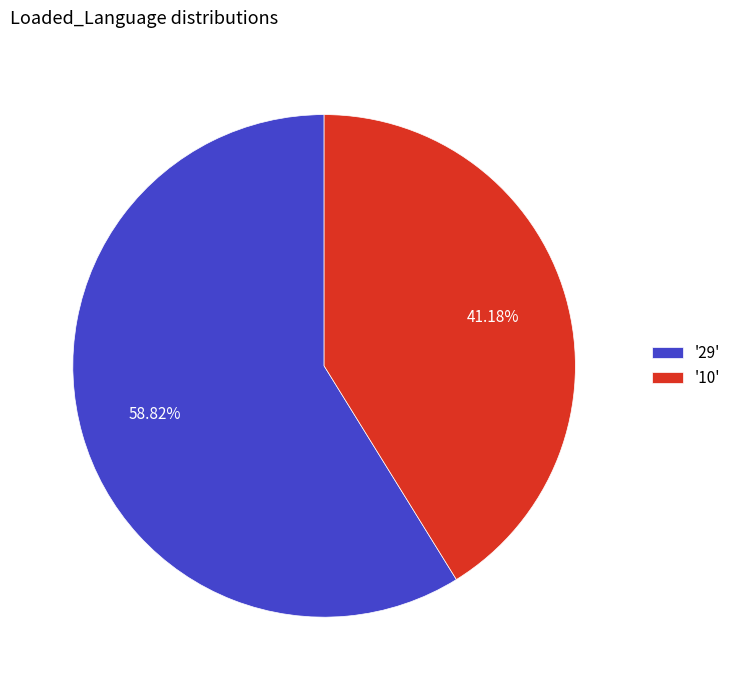

Is '29' the majority of the pie?

Yes